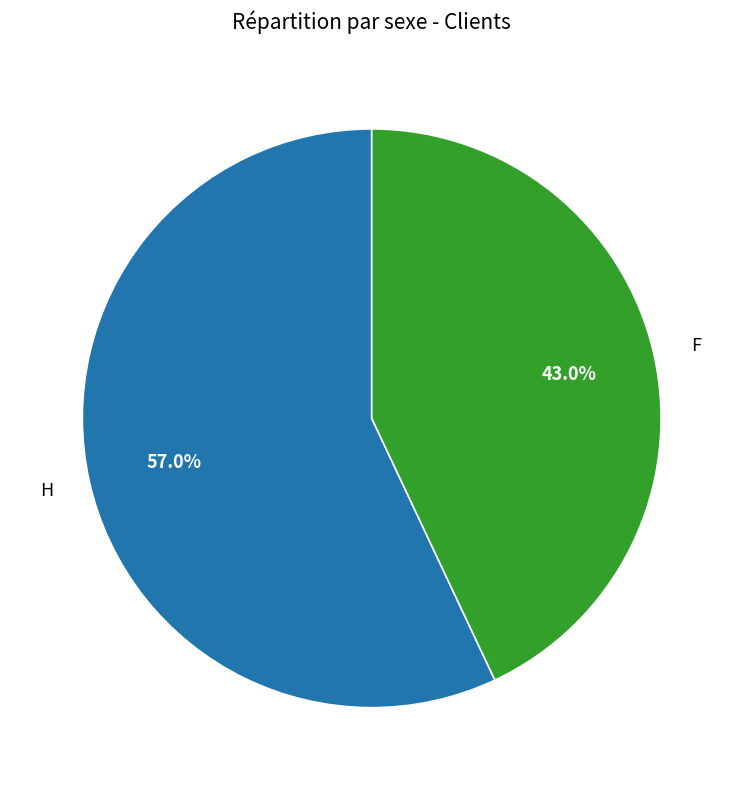

Is there a majority slice in this chart?

Yes